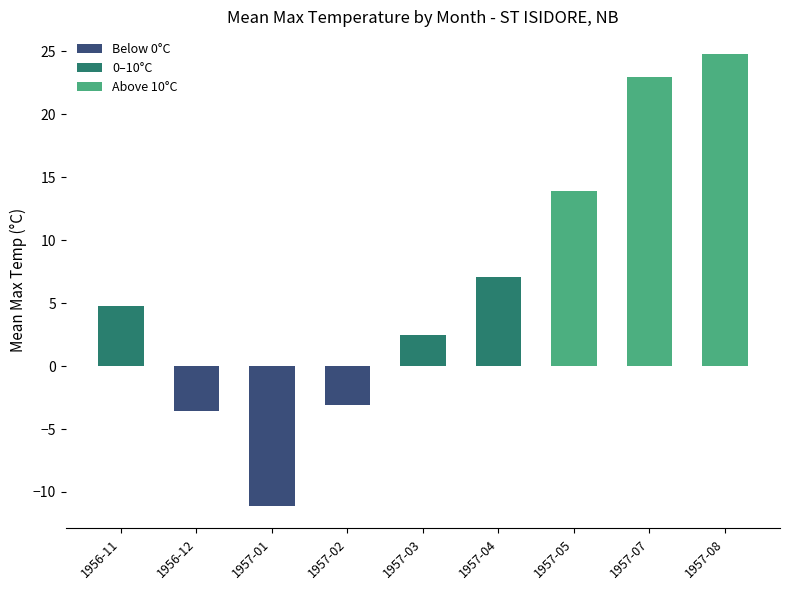

The value at 1957-04 is 3.9. True or false?

False